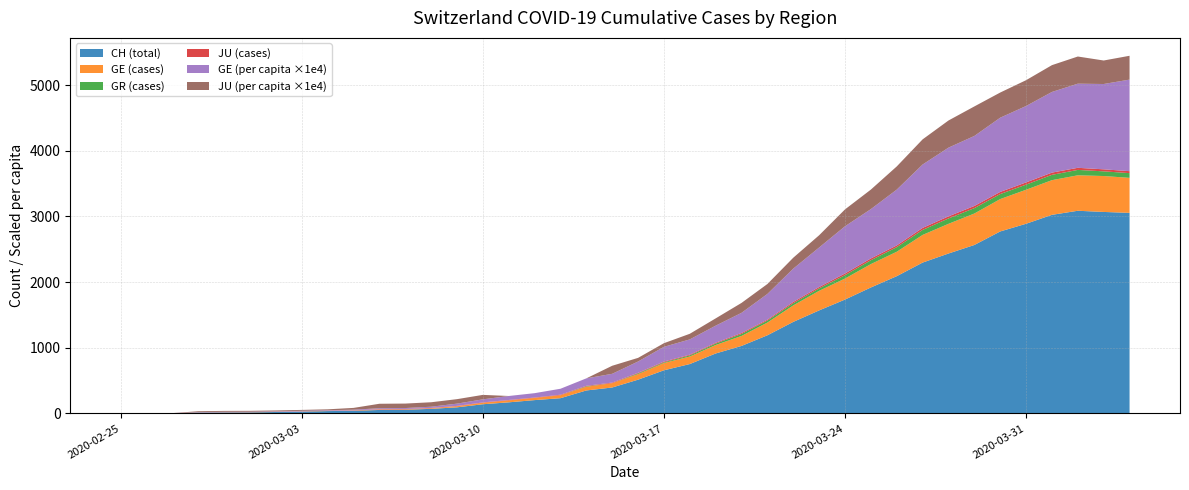

What is the maximum value for CH (total)?

3086.0